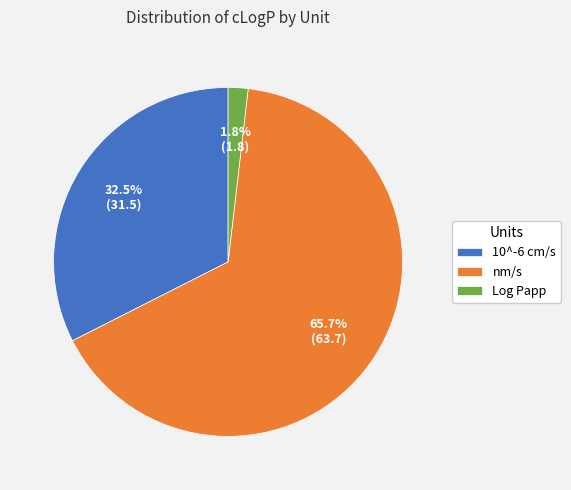

Which category has the biggest portion of the pie?

nm/s